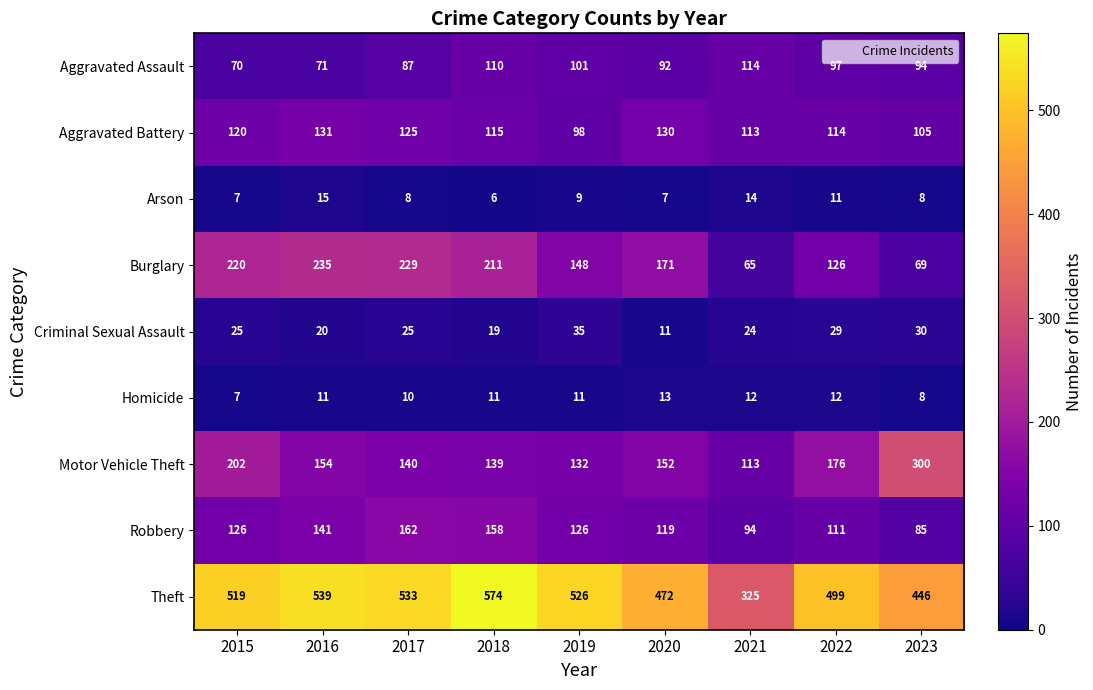

At which category is the sum across all series the highest?

2018